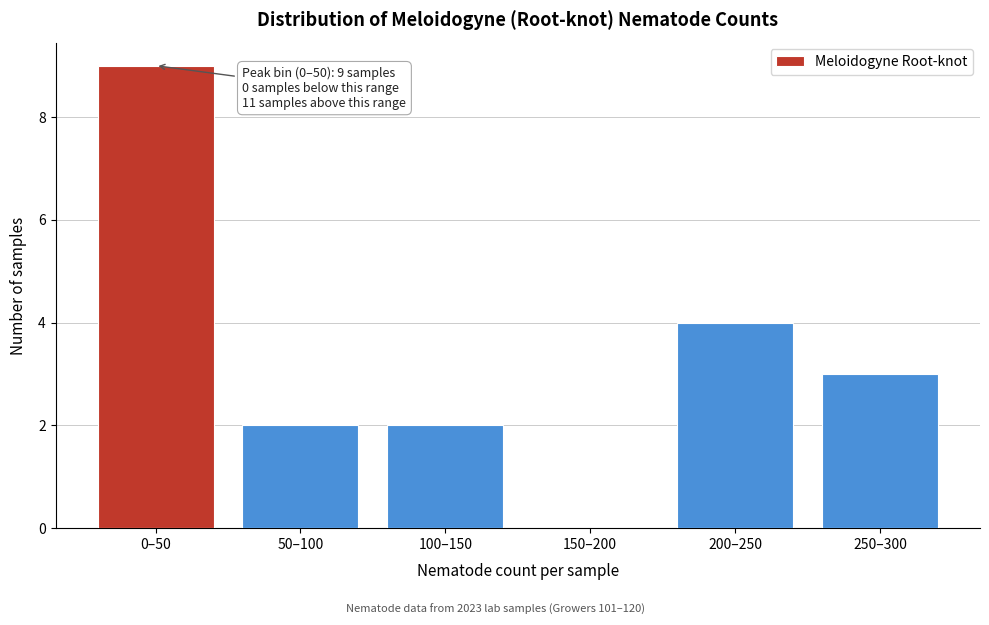

Reading right to left, extract all data points from this chart.

250–300=3	200–250=4	150–200=0	100–150=2	50–100=2	0–50=9